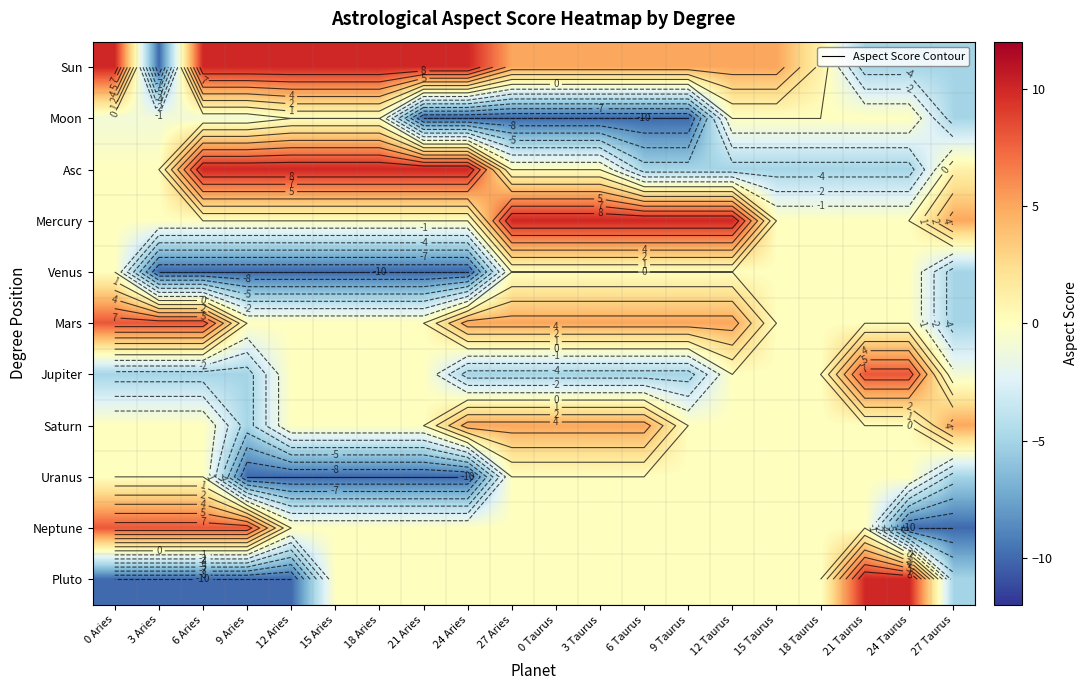

Where is Mercury nearest to the value 5?

27 Taurus